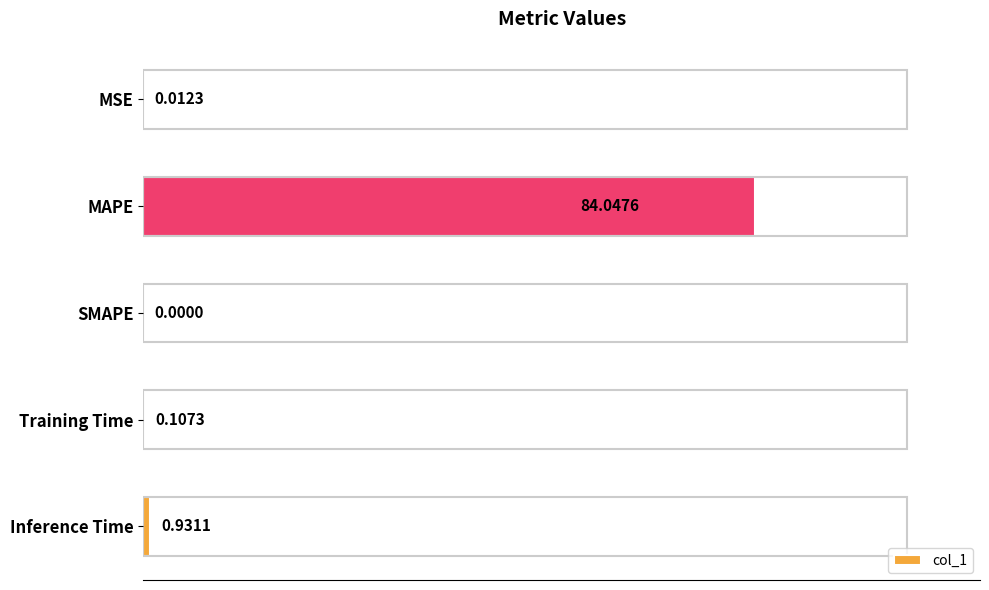

What is the change in value from MSE to Training Time?

+0.1